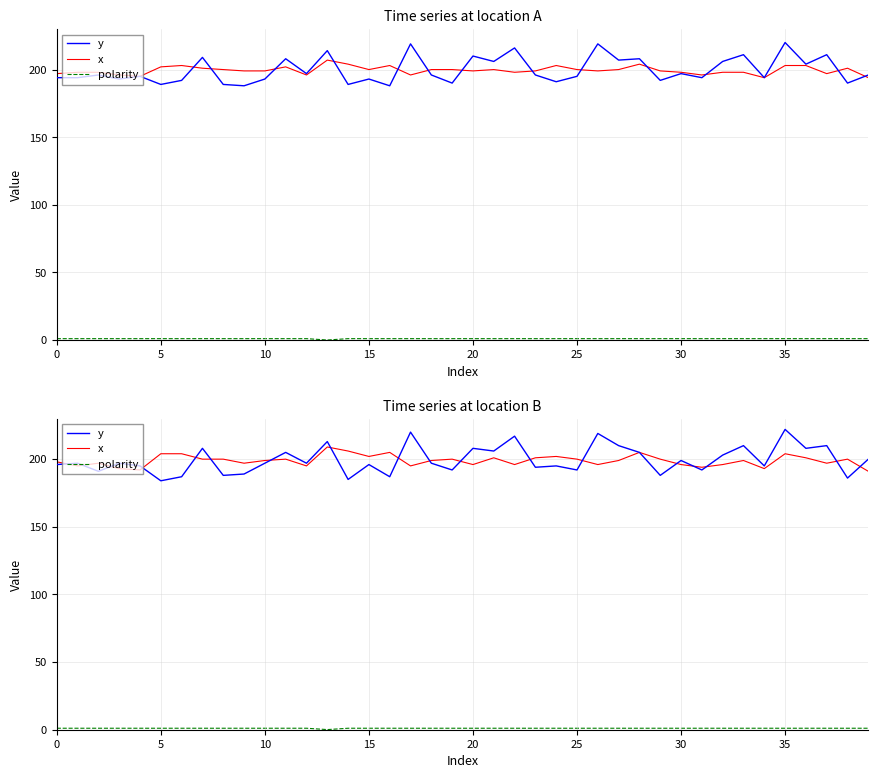

What is the highest value of the polarity series?

1